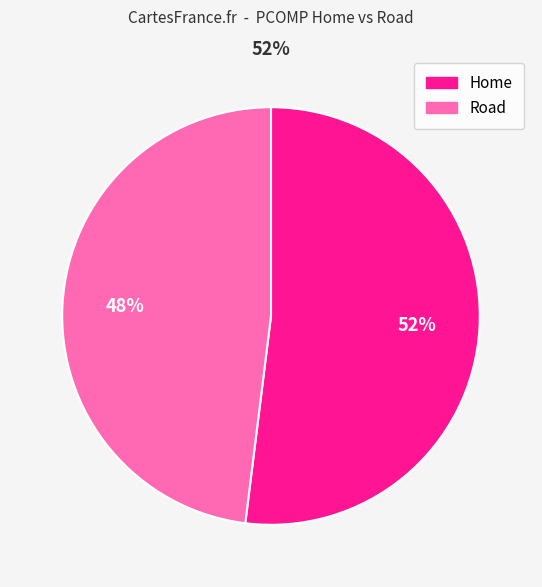

Does any single category account for the majority?

Yes